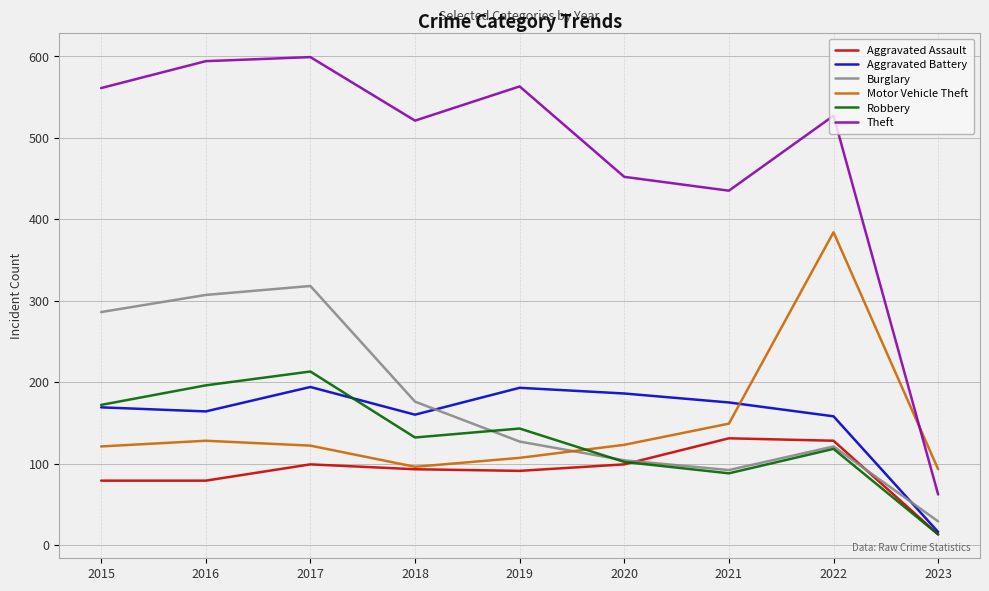

Which series has the largest total across all categories?

Theft